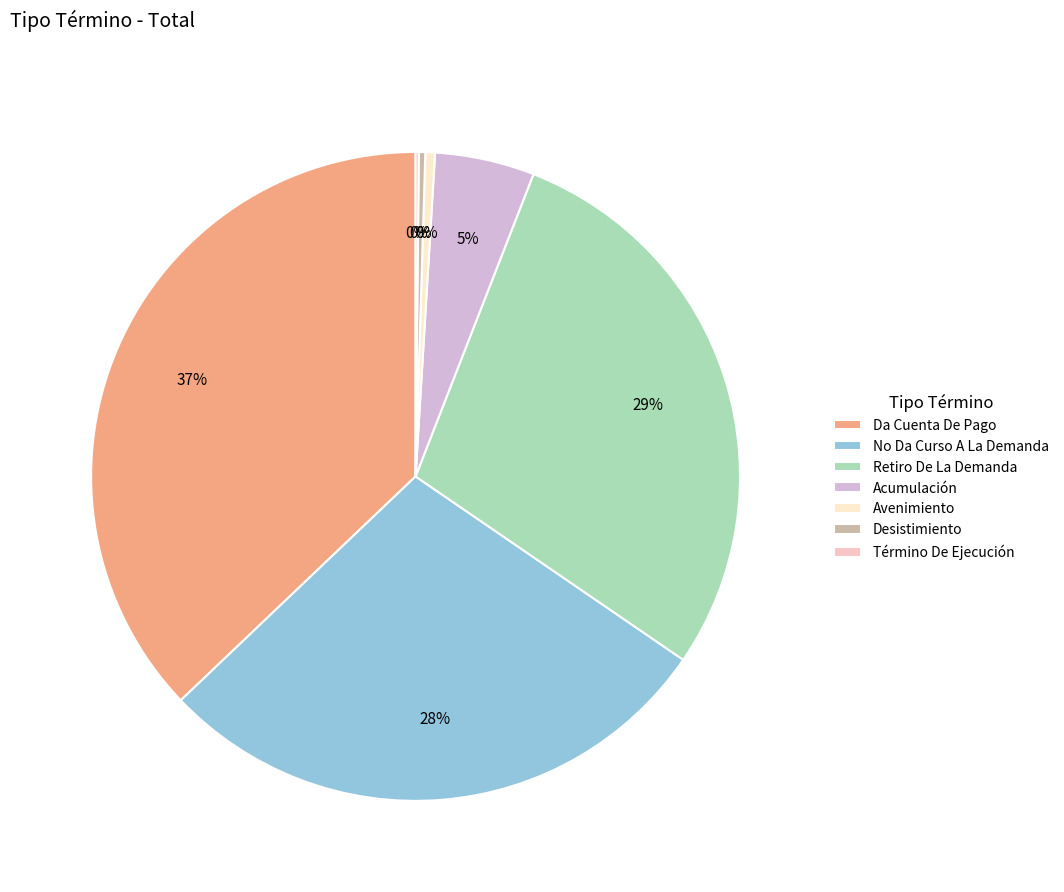

Is it true that Avenimiento is 0% of the pie?

True